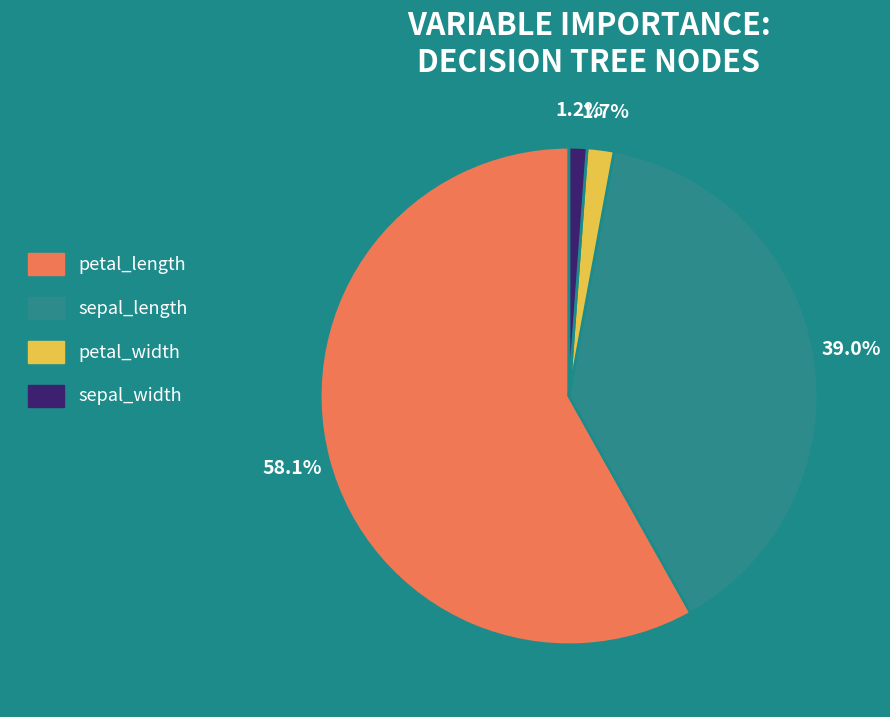

To the nearest percent, what is the difference between the petal_length and sepal_width slice percentages?

57%